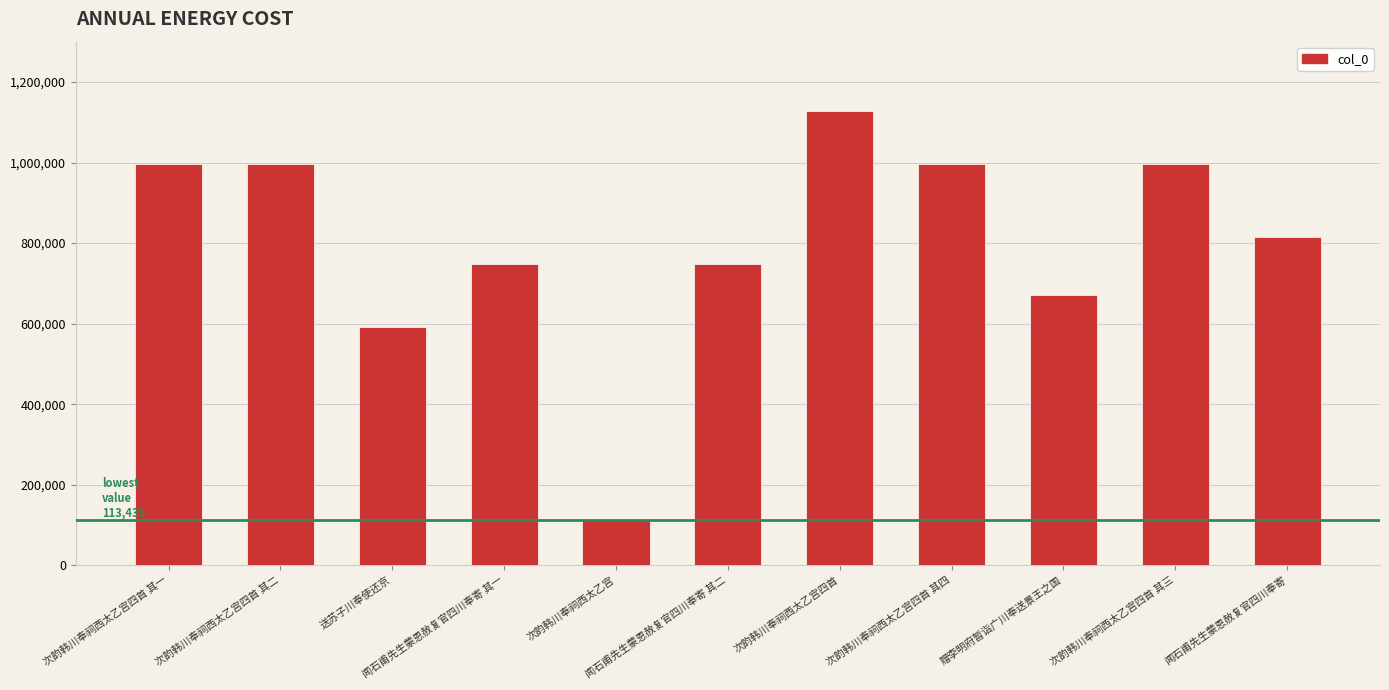

What is the value of the 5th bar from the left?

113439